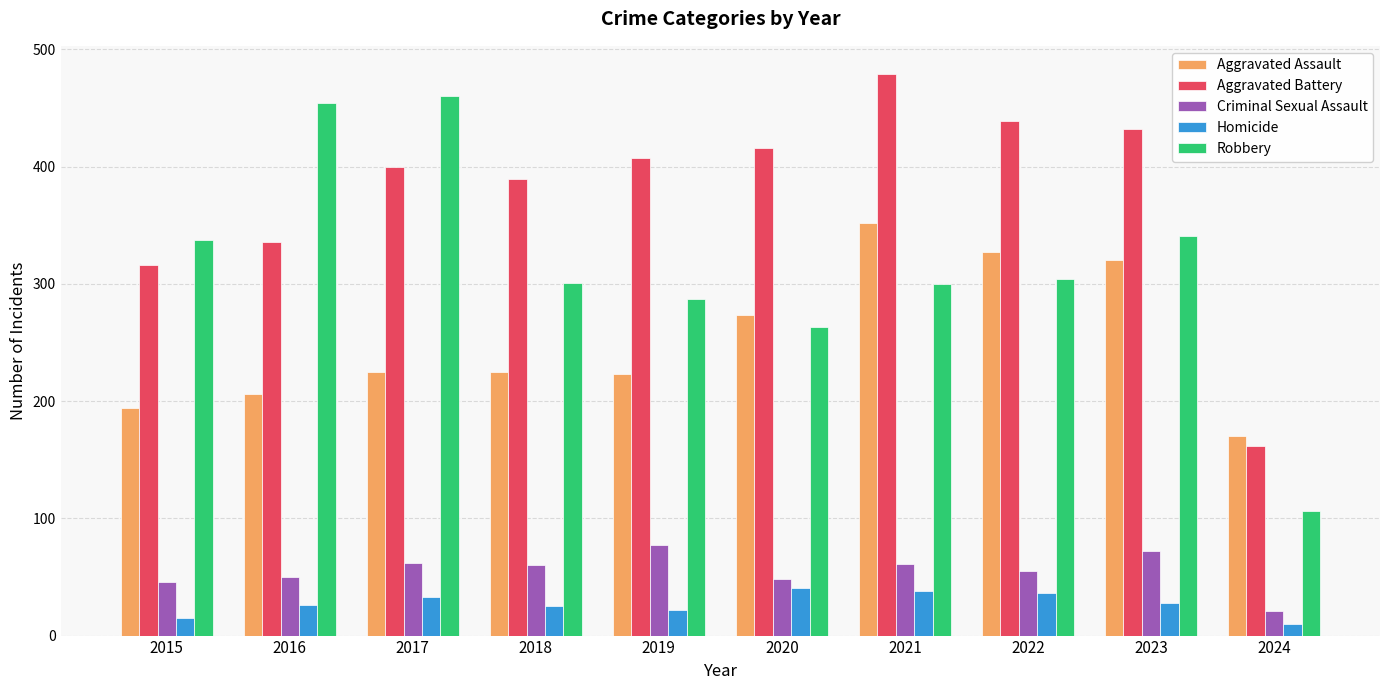

What is the value of the Homicide bar at the 3rd from the left?

33